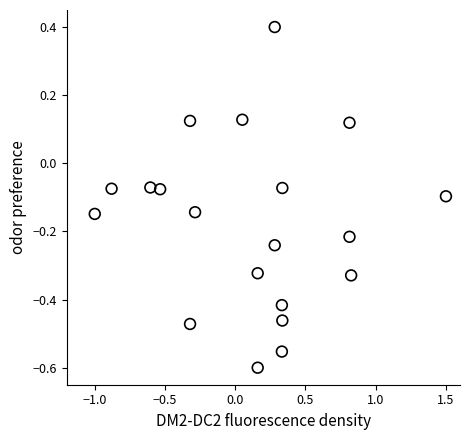

What is the range of X values (max minus min)?

2.5